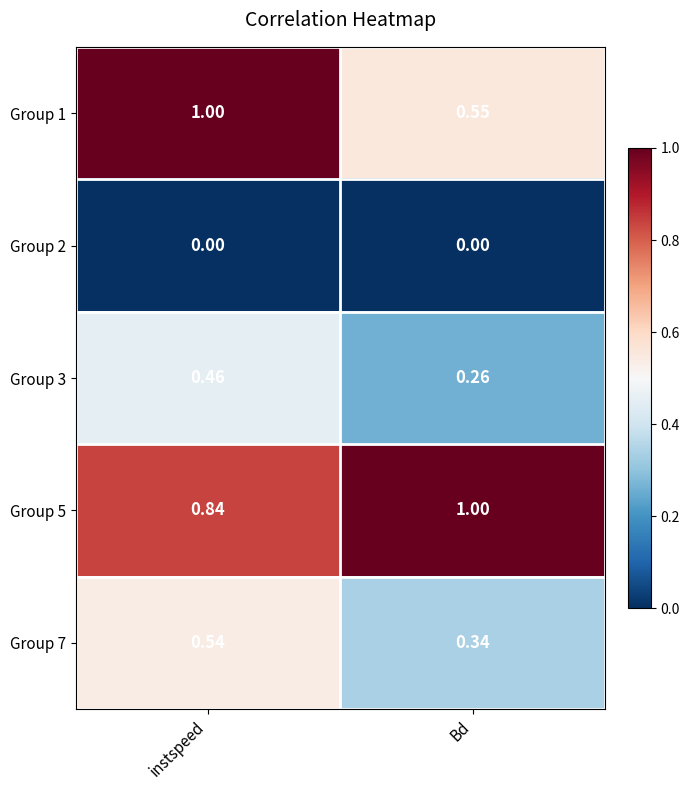

List the labels in order of Group 1 value, largest first.

instspeed, Bd